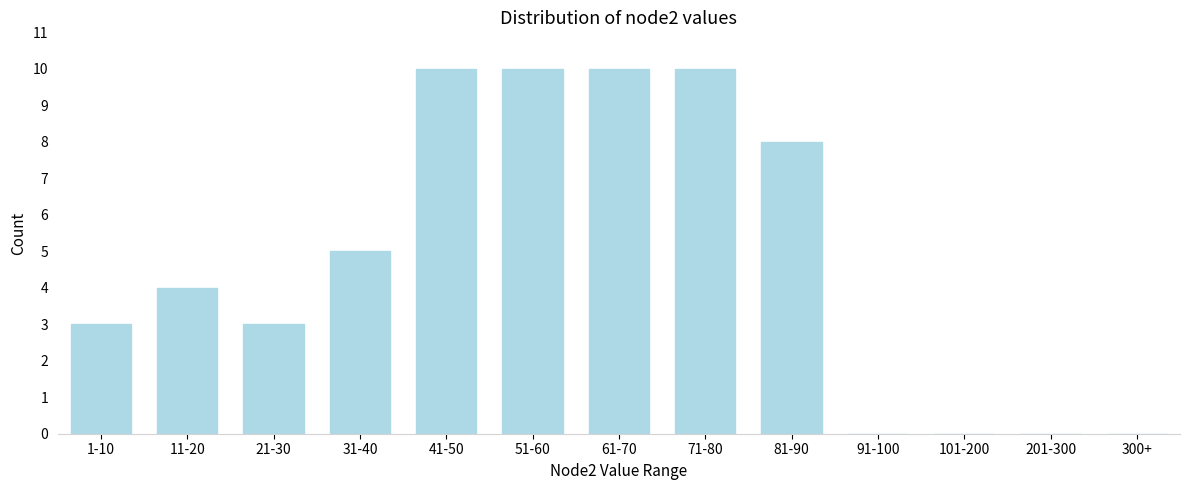

Reading left to right, list all the values displayed in this chart.

1-10=3	11-20=4	21-30=3	31-40=5	41-50=10	51-60=10	61-70=10	71-80=10	81-90=8	91-100=0	101-200=0	201-300=0	300+=0